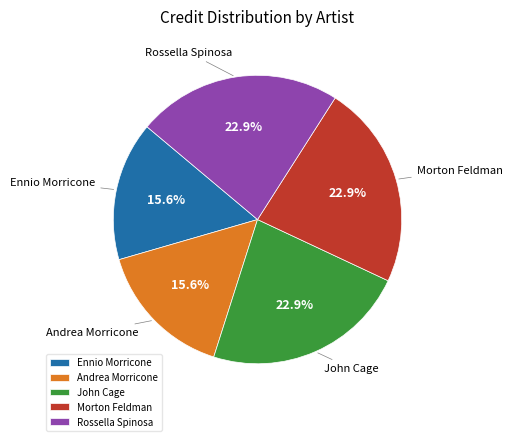

Does any single category account for the majority?

No